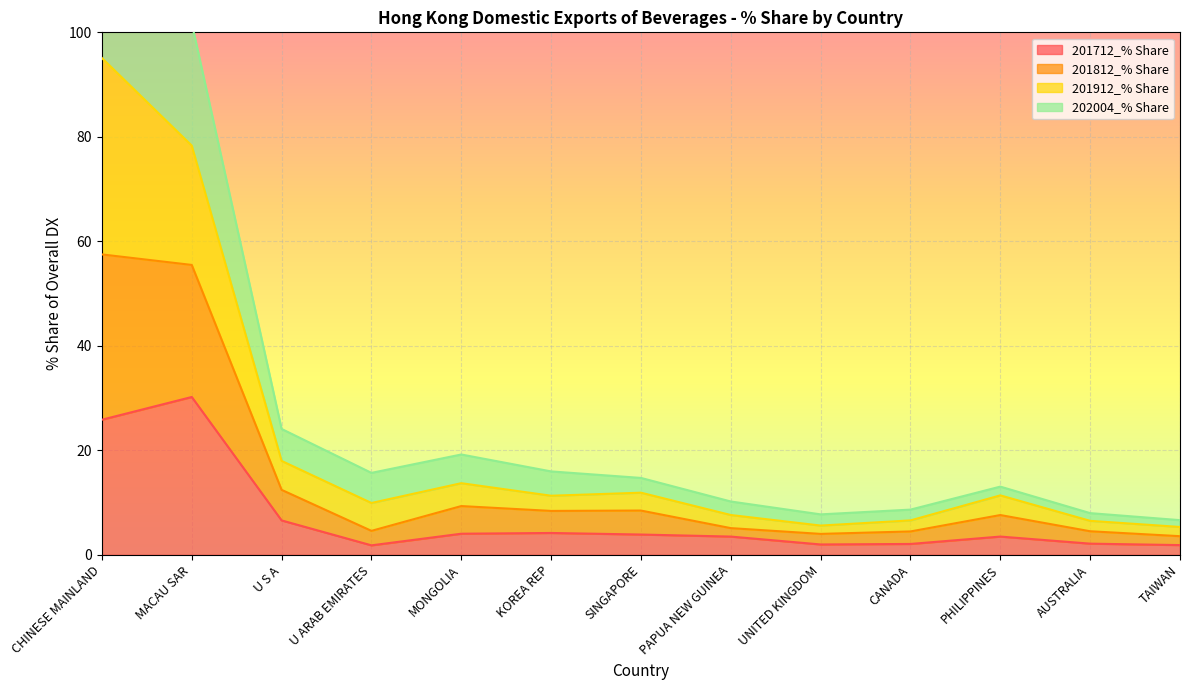

What is the average value of the 201712_% Share series?

7.0